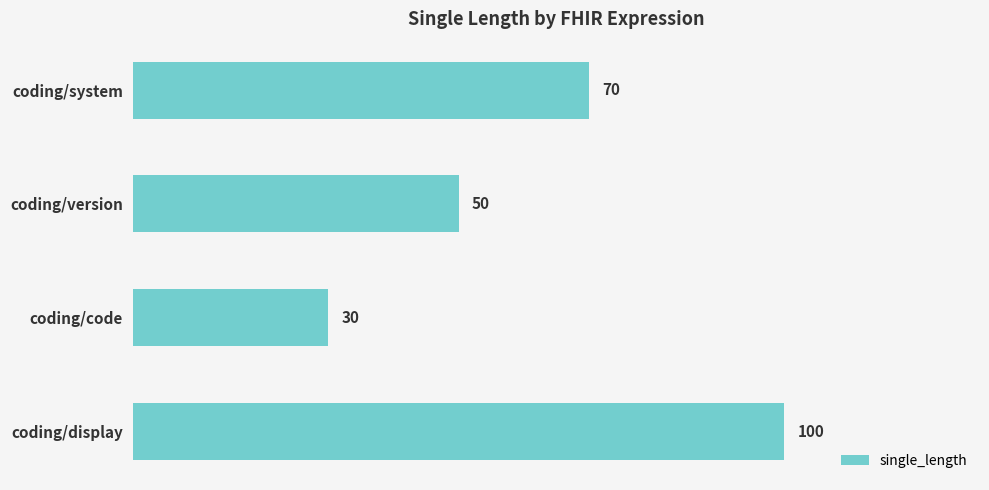

How many bars are there in total?

4